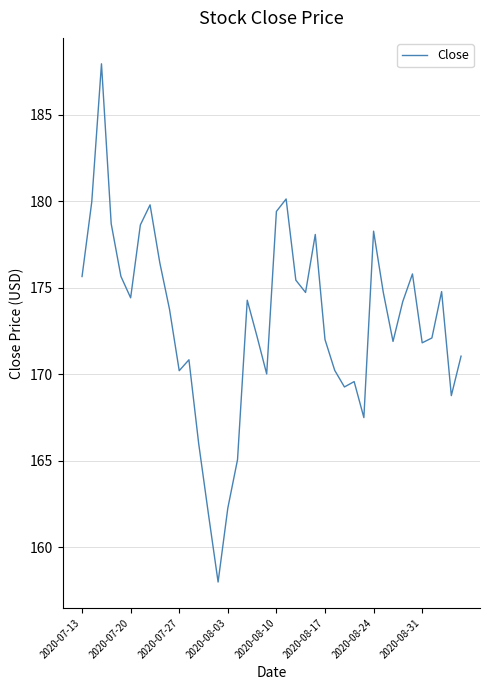

What is the maximum value shown in the chart?

187.9